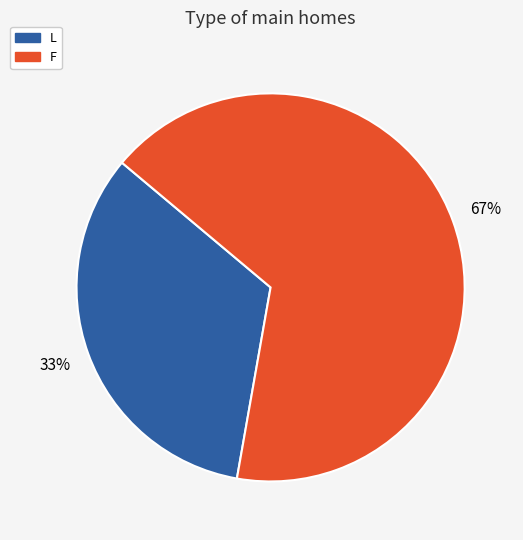

Rank the categories by value from highest to lowest.

F, L